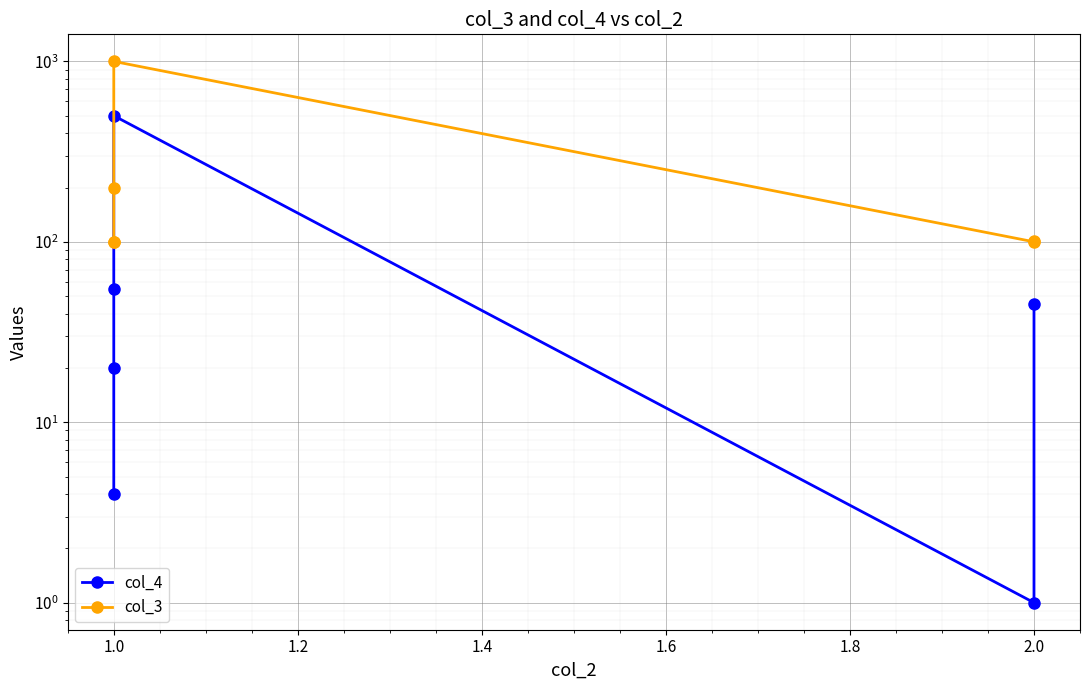

How many interior local valleys does the col_4 series have?

1